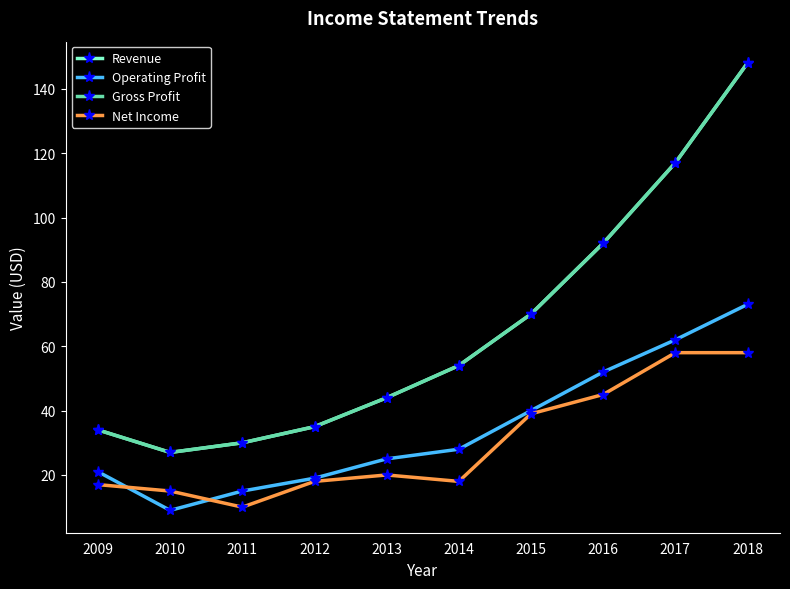

What is the value of the Revenue point at the 5th from the left?

44